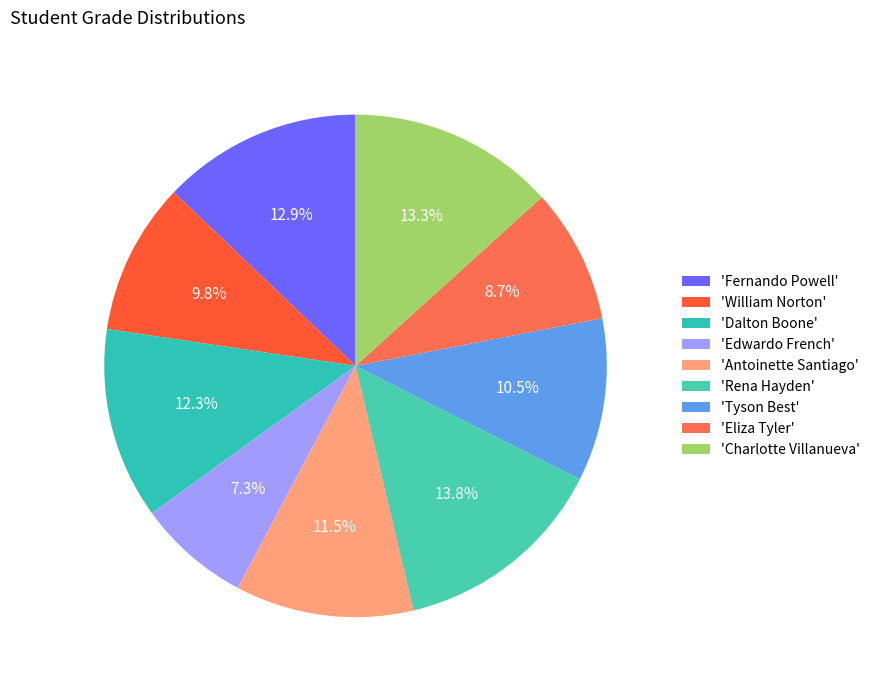

How many slices are in this pie chart?

9